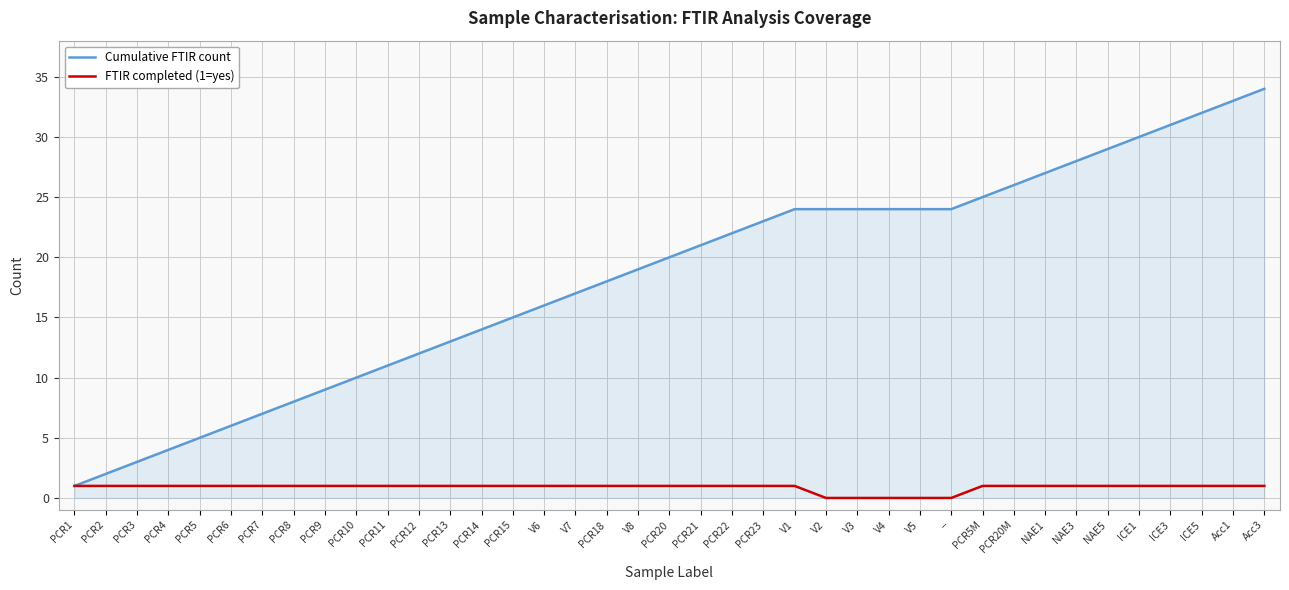

Which series has the widest spread of values?

Cumulative FTIR count